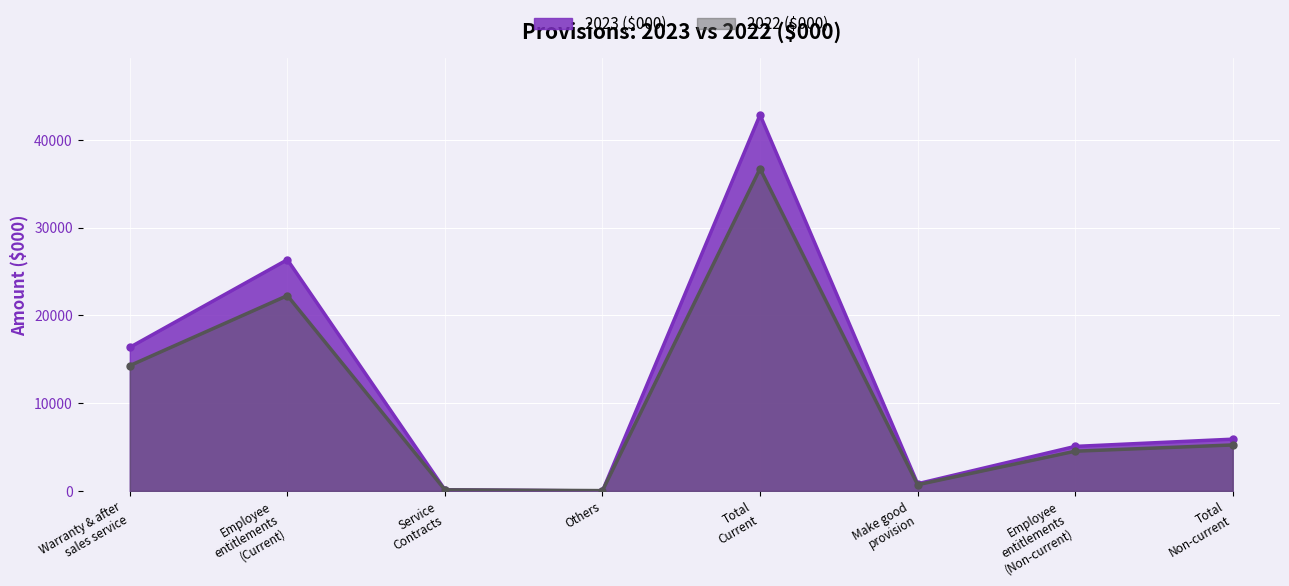

What are all the series names shown in the legend?

2023 ($000), 2022 ($000)